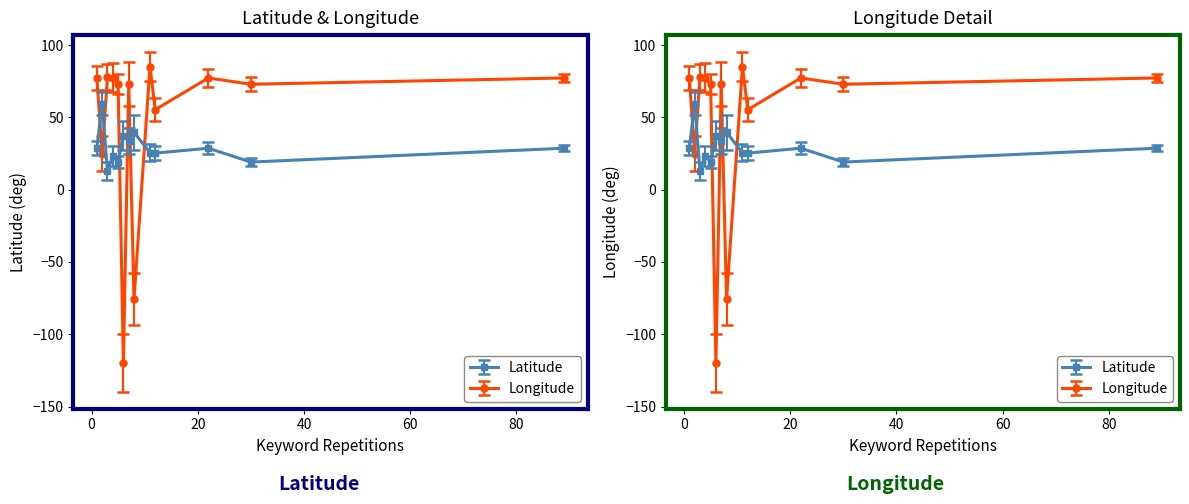

What is the minimum value for Longitude?

-119.8